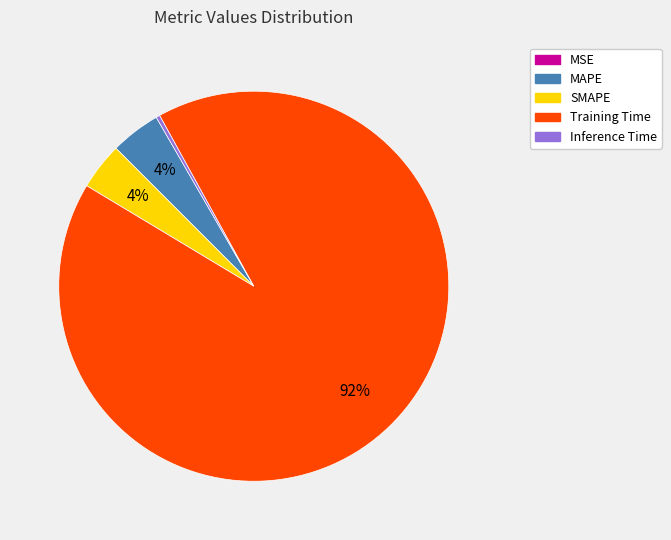

To the nearest percent, what is the average slice percentage?

20%